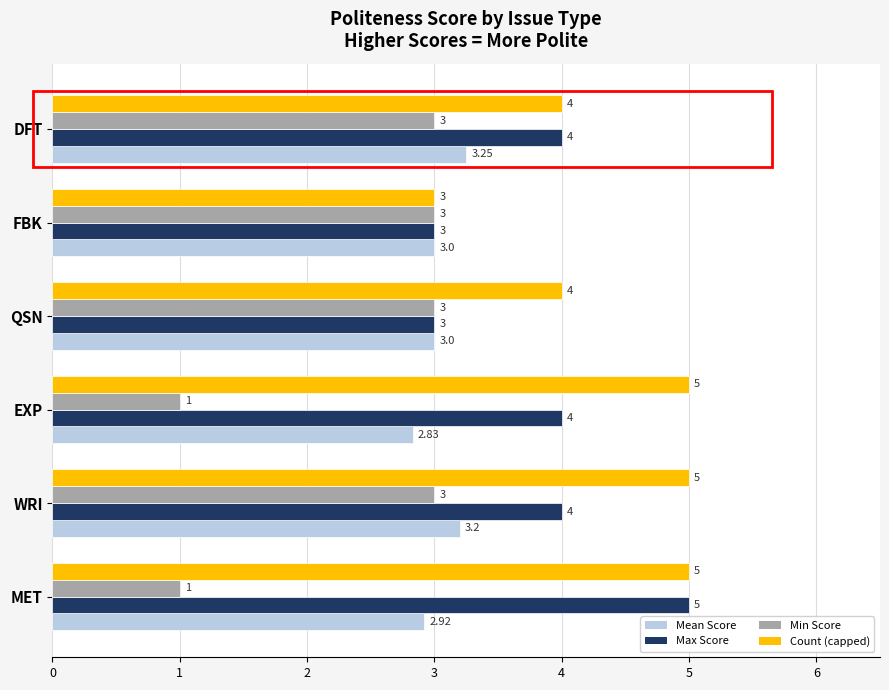

How many data points in Mean Score are less than 3?

2